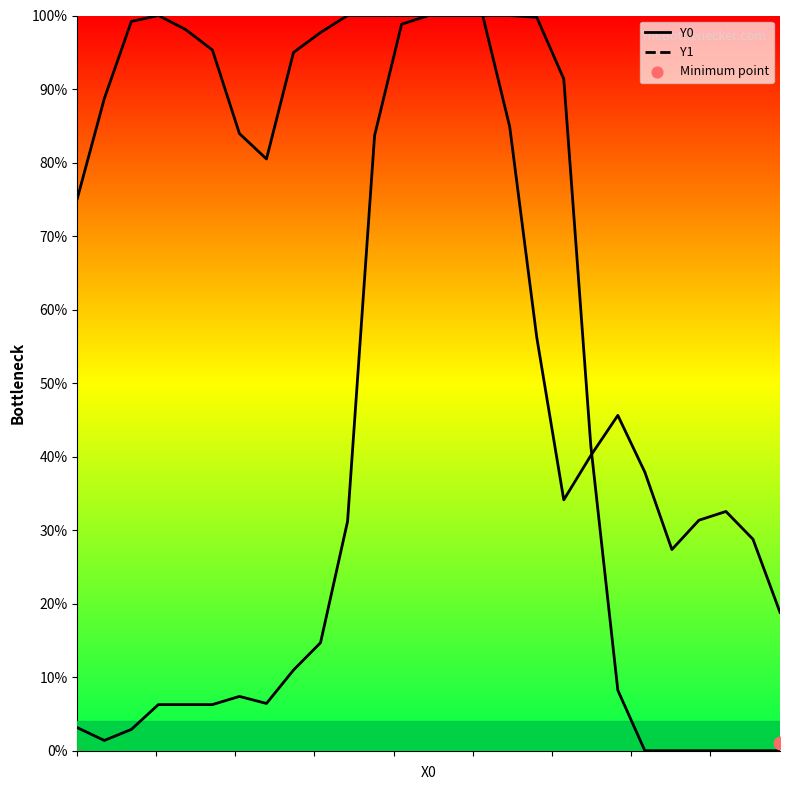

At how many categories does at least one series exceed 0?

27